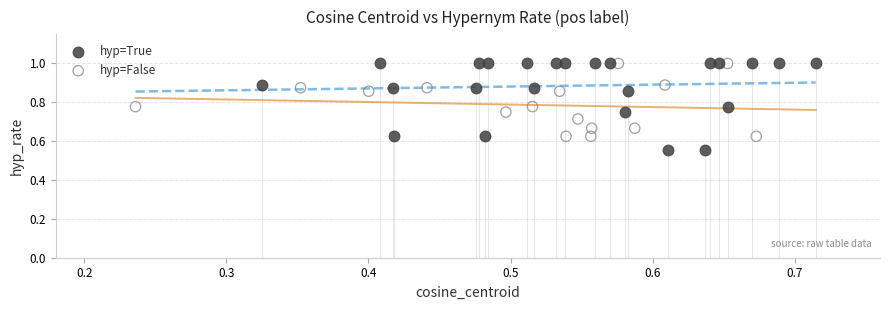

Which series contains the lowest Y value?

hyp=True